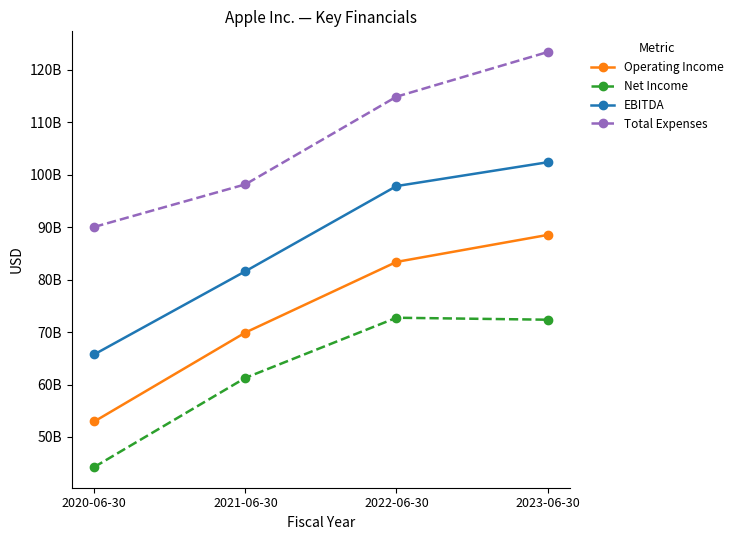

Is this an area chart (filled region under the line)?

No